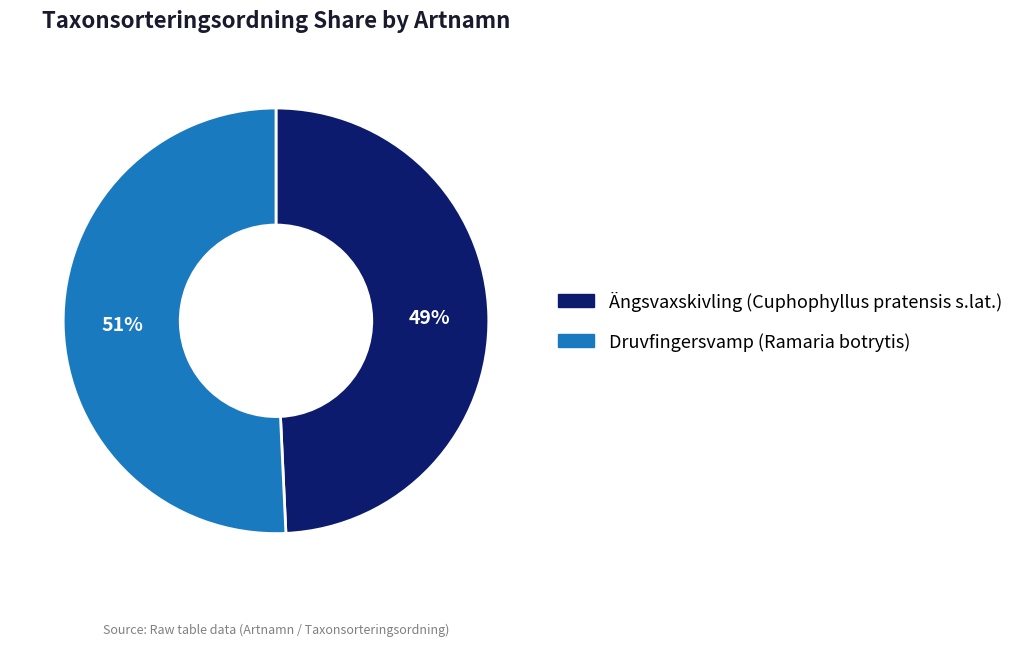

What percentage is the Ängsvaxskivling (Cuphophyllus pratensis s.lat.) slice, to the nearest percent?

49%